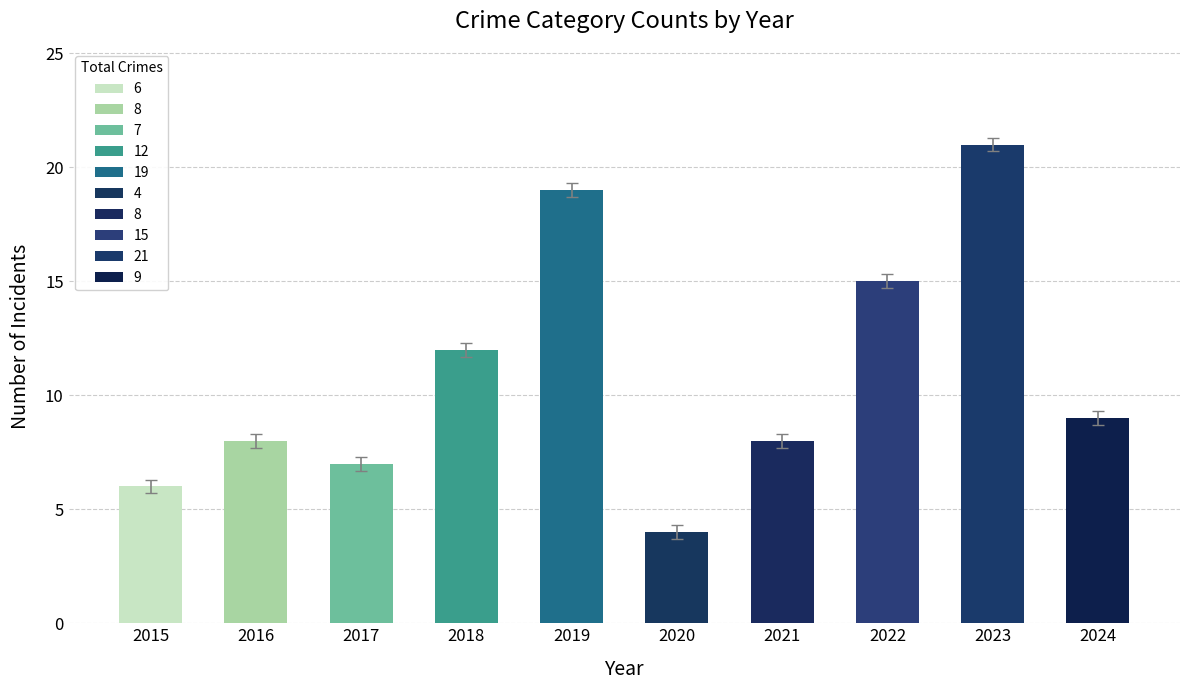

How many series are shown in this chart?

1